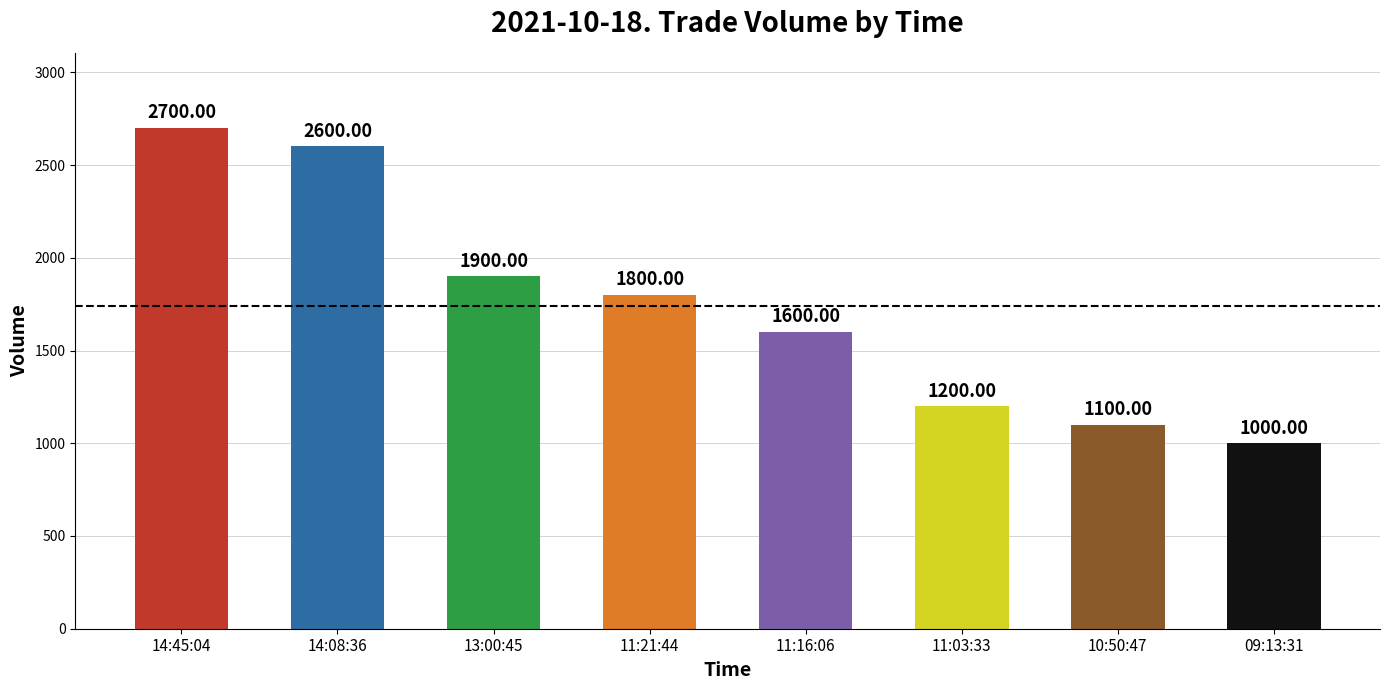

What is the difference between the maximum and minimum values?

1700